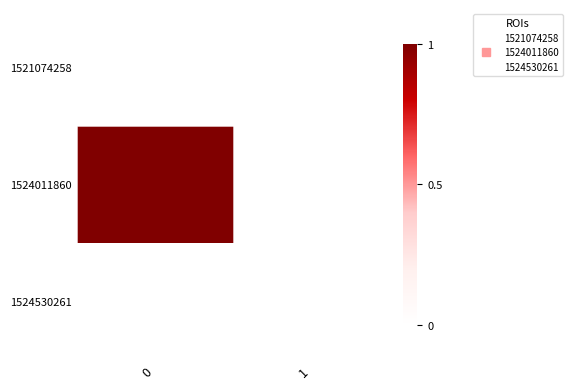

Reading left to right, what are all the values shown in this chart?

1521074258: 0=0	1=0
1524011860: 0=1	1=0
1524530261: 0=0	1=0